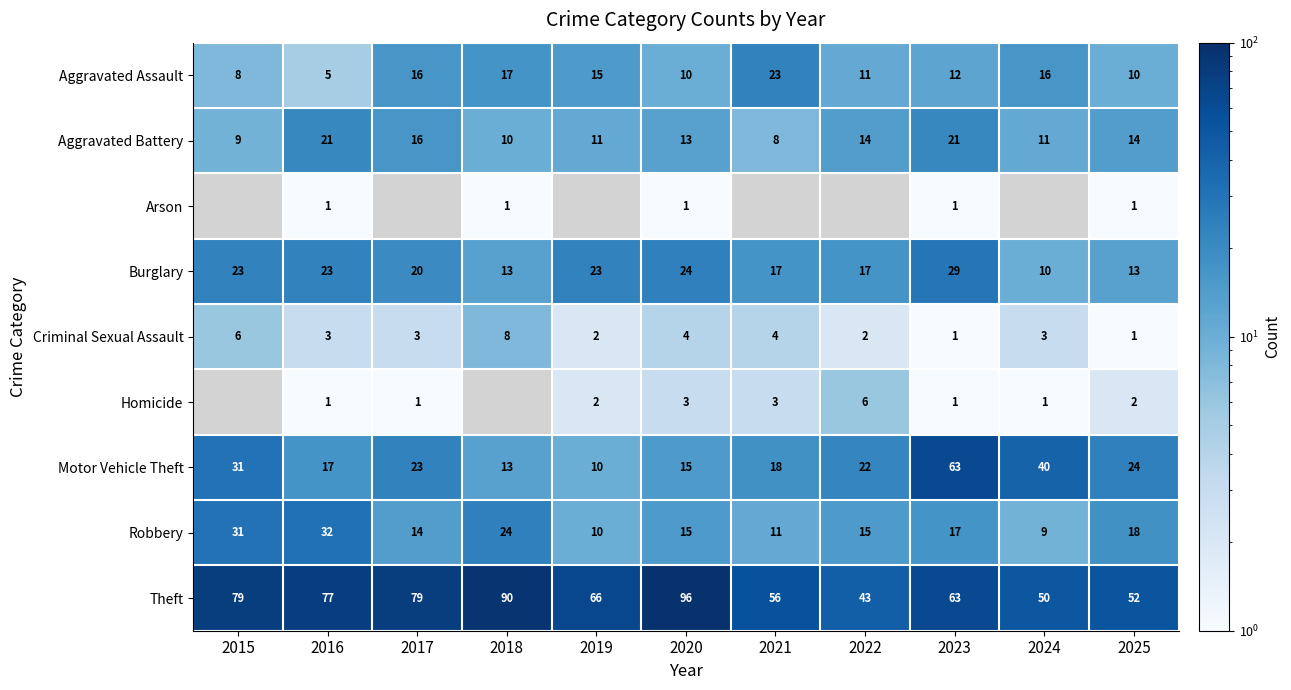

Which has a higher value, 2024 or 2017?

2024